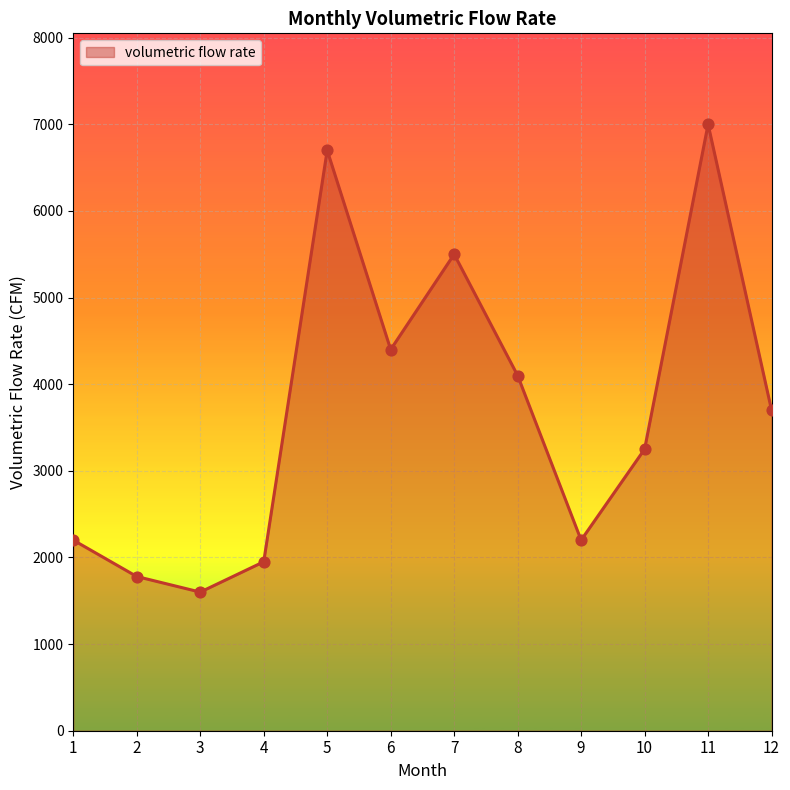

Between 7 and 2, which is larger?

7